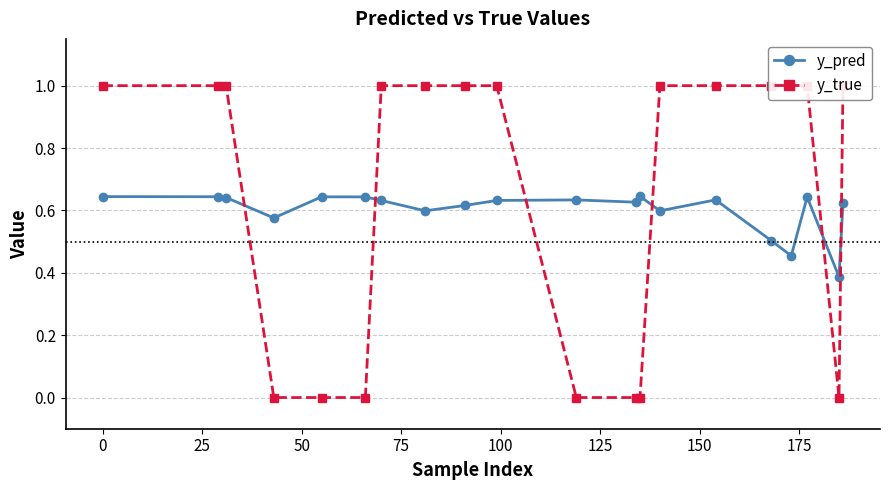

Count the y_pred values in the range 0 to 1.

20